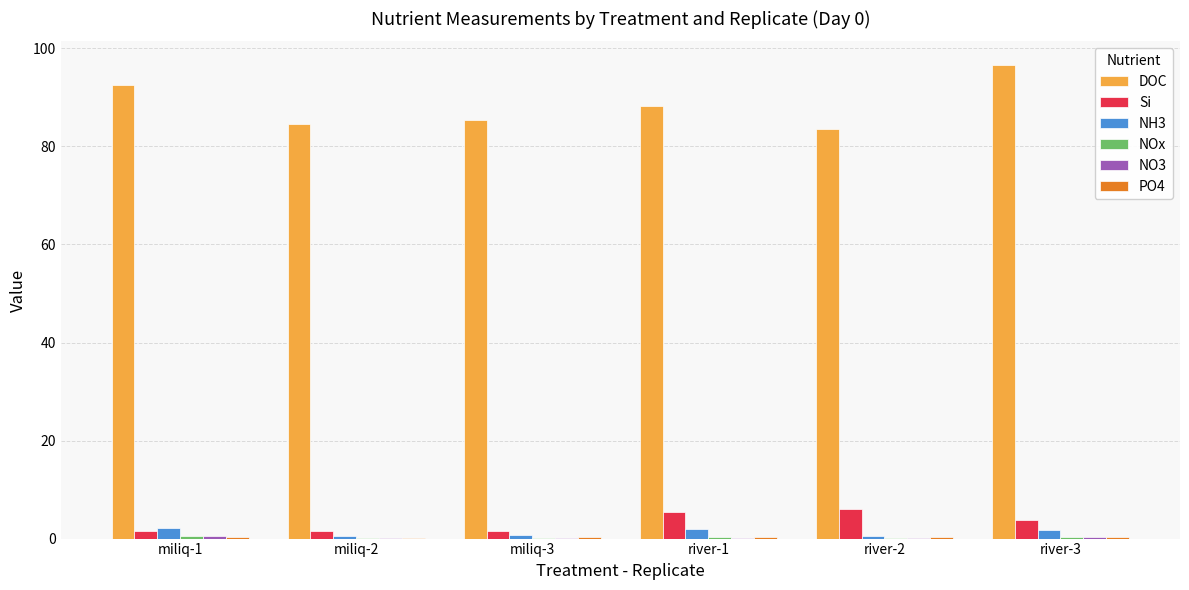

Which series changed the most between river-2 and river-3?

DOC